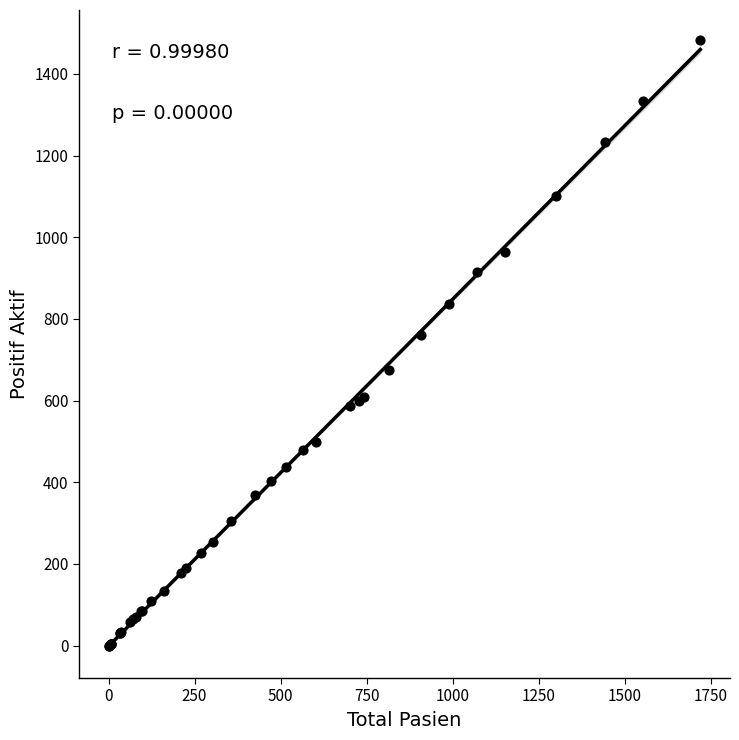

What Y value in the scatter plot is closest to 741?

760